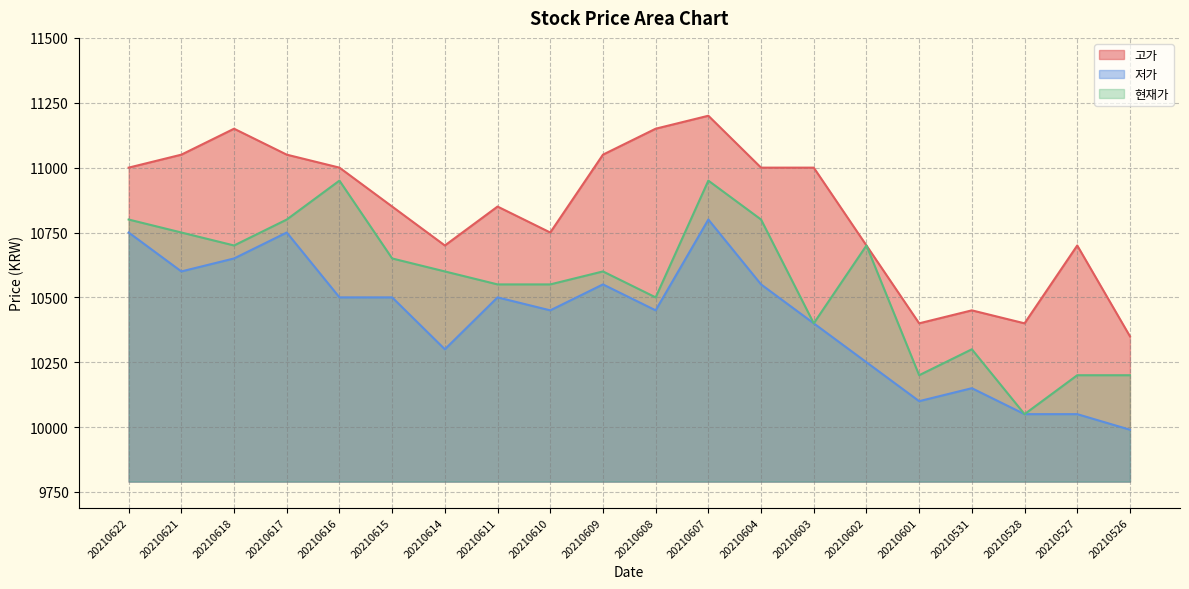

Rank the series by their average value, from highest to lowest.

고가, 현재가, 저가